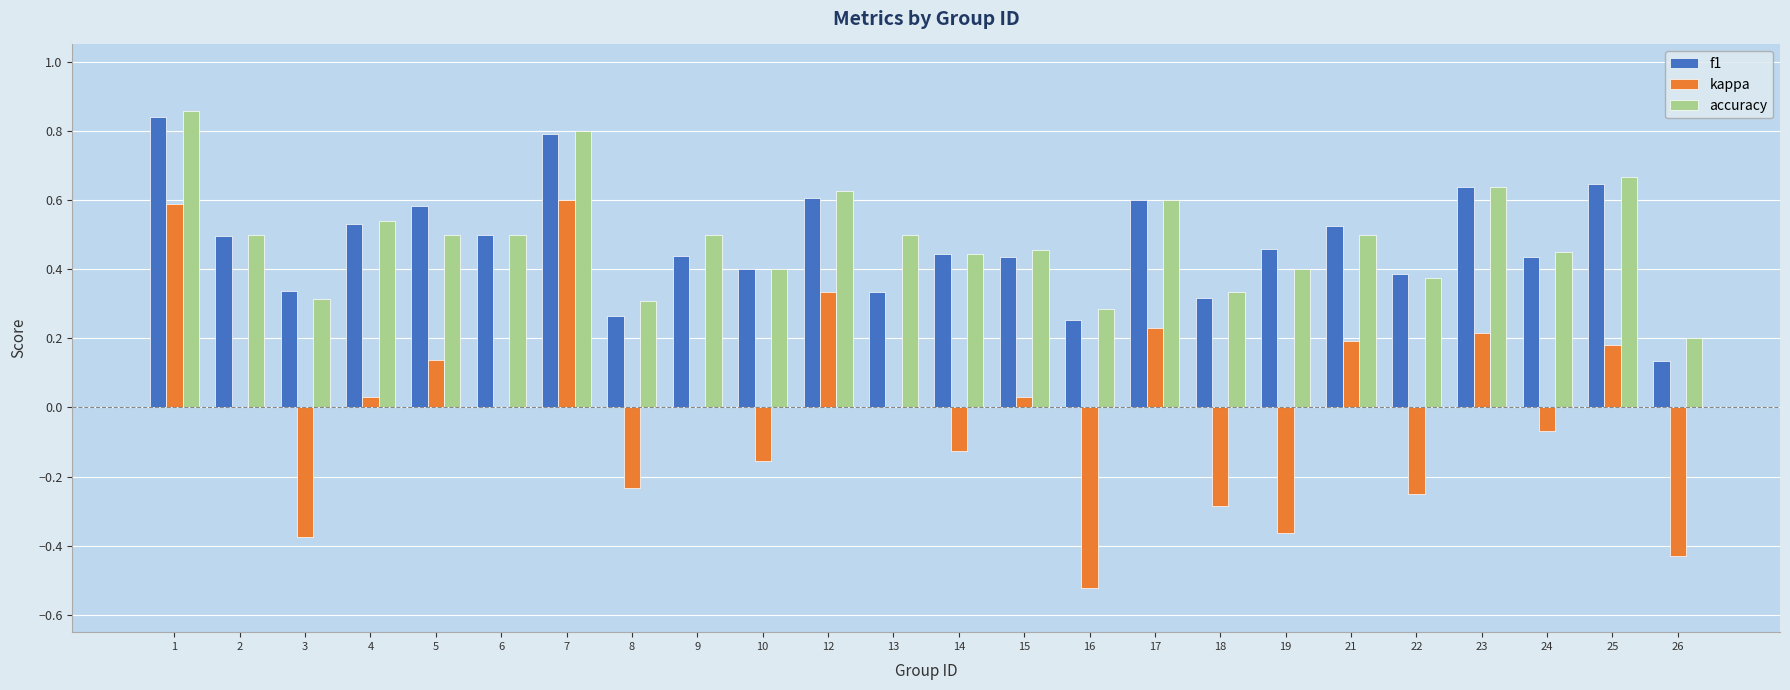

How many data points does each series have?

24